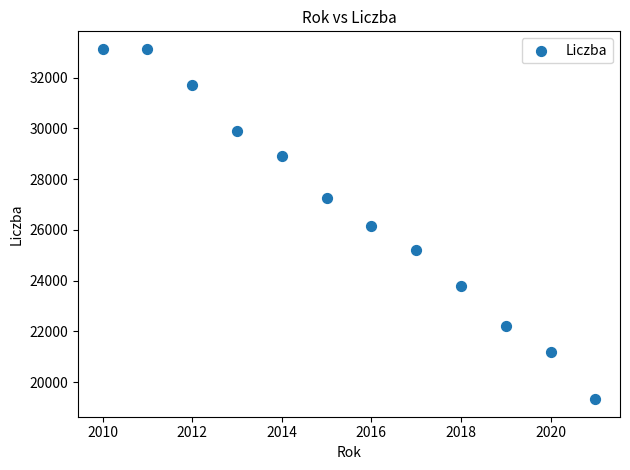

What is the average X value?

2016